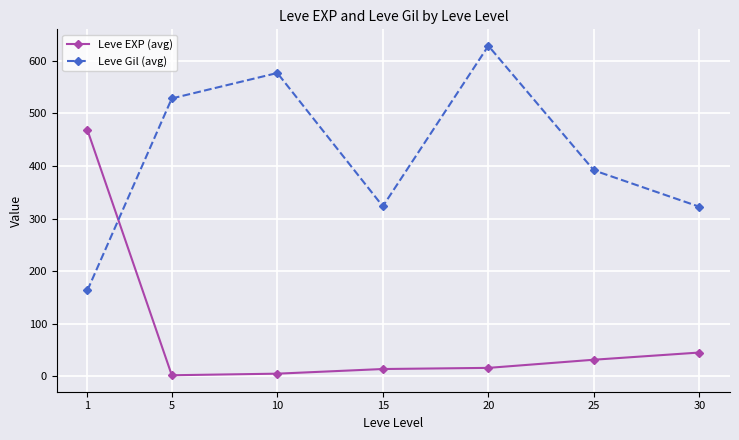

Is it true that Leve EXP (avg) equals 16.3 at 20?

True